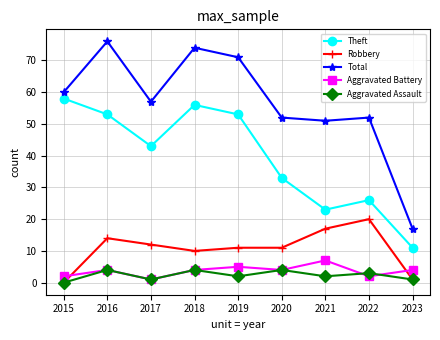

True or false: Aggravated Battery and Aggravated Assault cross at least once.

True